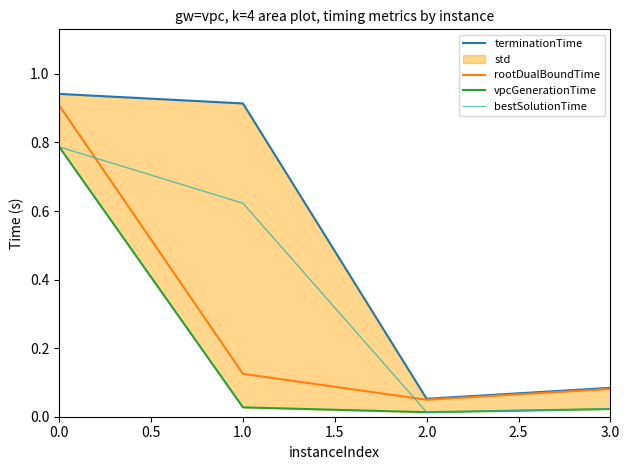

How many lines are shown in the chart?

4